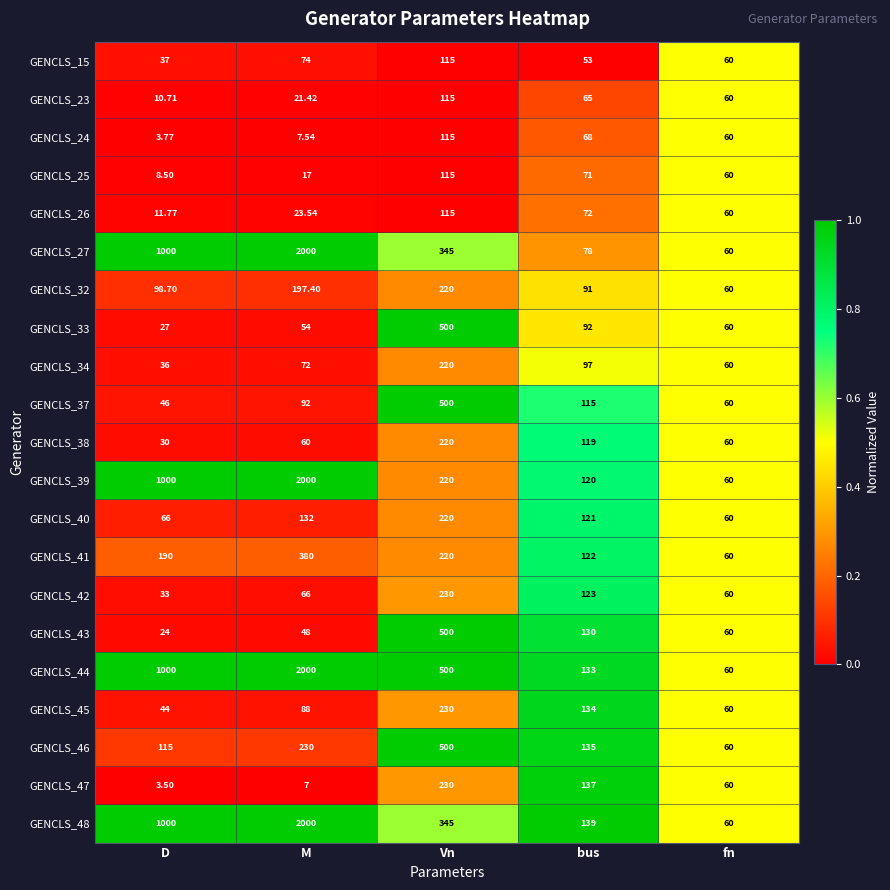

Rank the categories by GENCLS_46 value from highest to lowest.

Vn, M, bus, D, fn